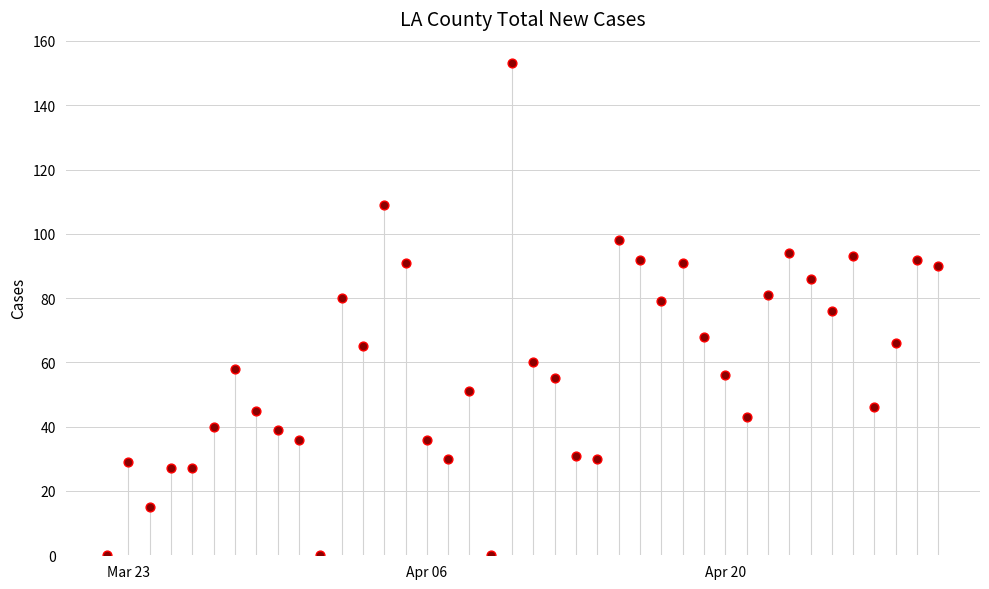

What is the range of X values (max minus min)?

39